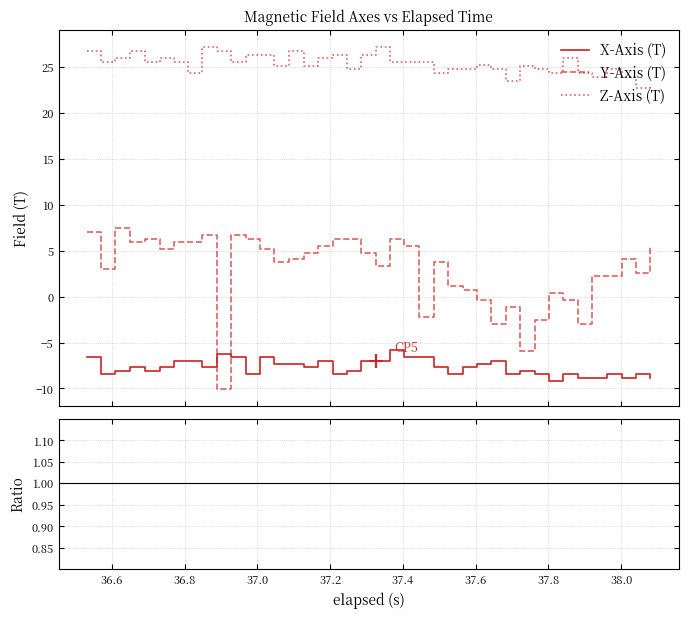

What is the minimum value shown in the chart?

-10.0